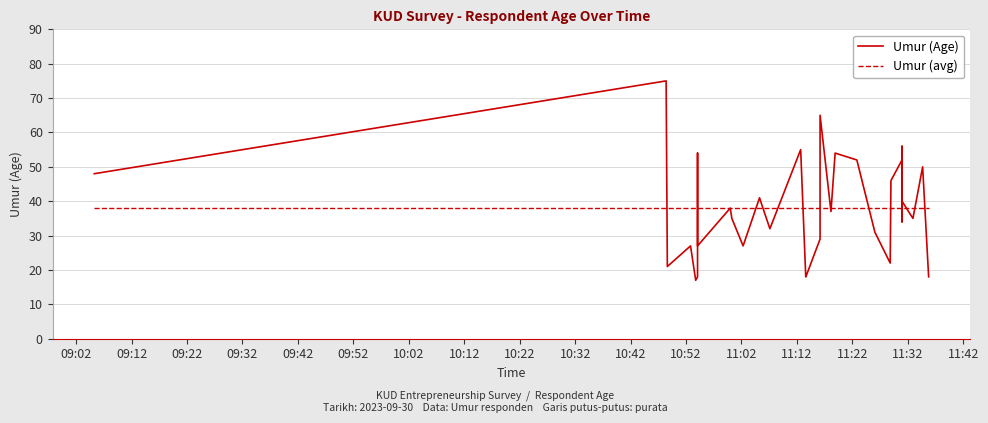

How many times do Umur (avg) and Umur (Age) cross each other?

17